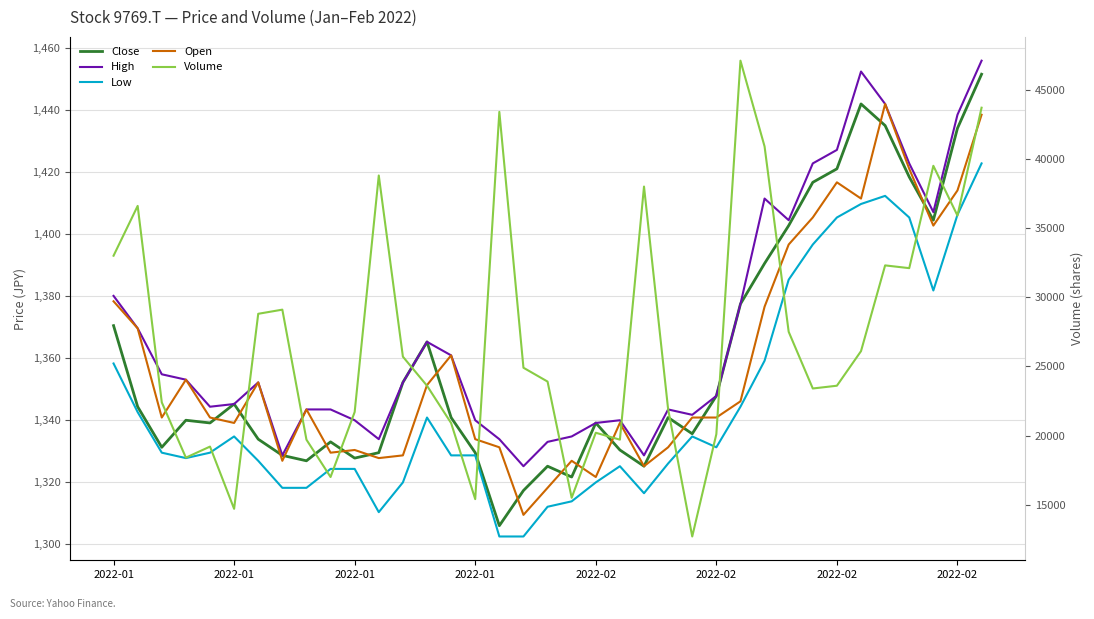

At 29, list the series in order from smallest to largest.

Low, Open, Close, High, Volume